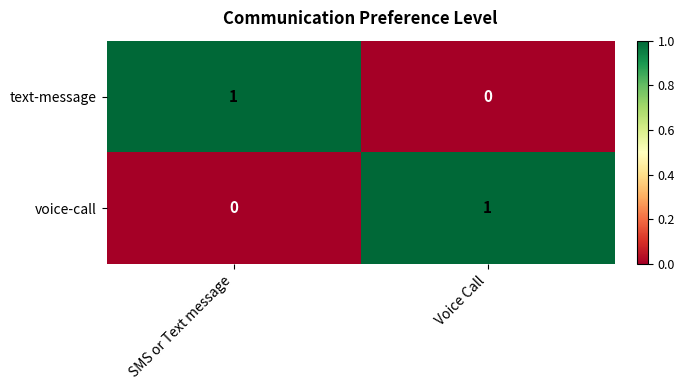

Rank the series at SMS or Text message from highest to lowest value.

text-message, voice-call